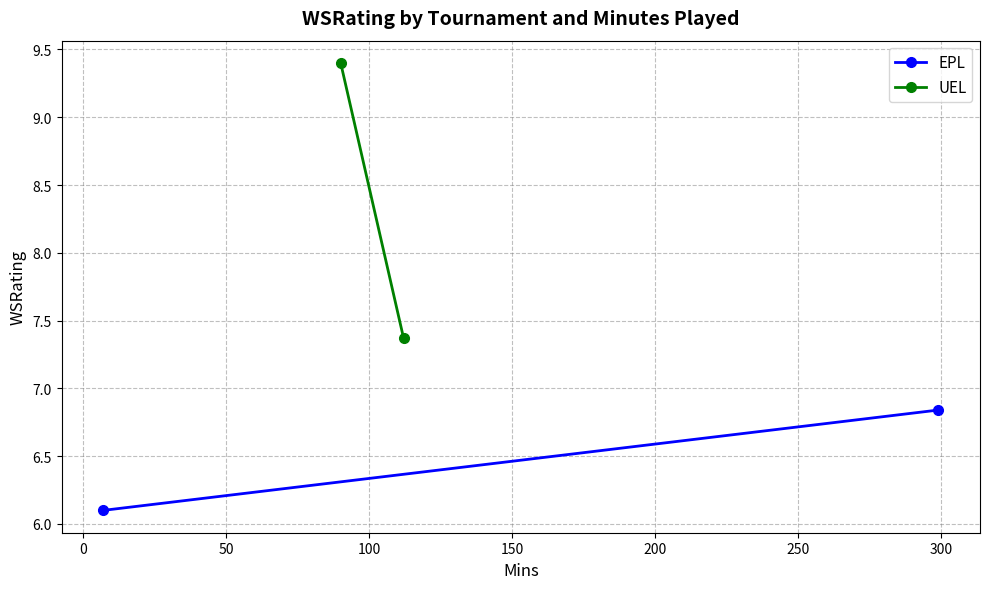

Which series has the largest total across all categories?

UEL